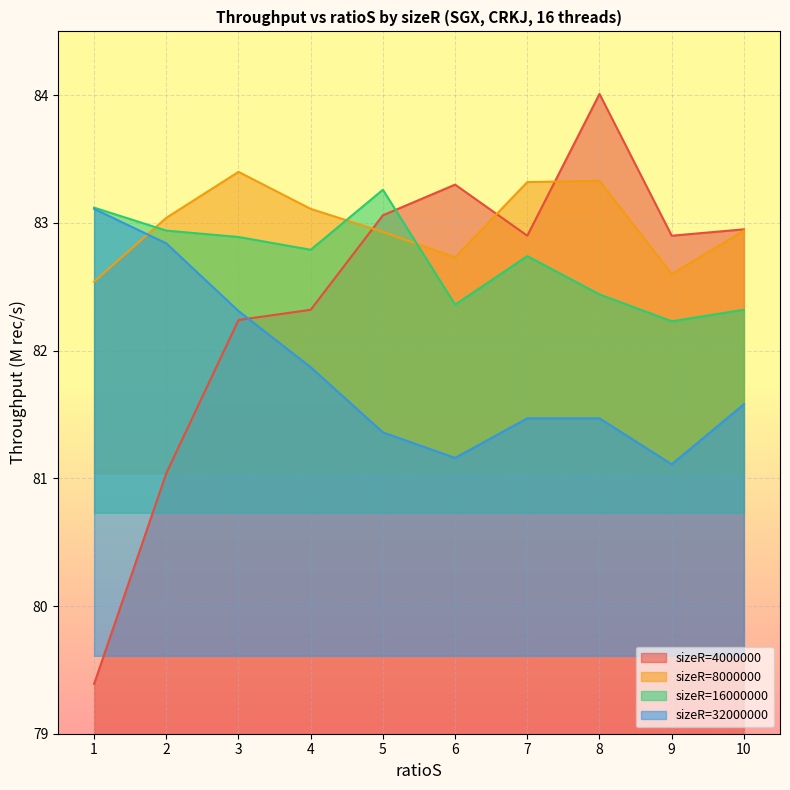

Which series has the largest range (max minus min)?

sizeR=4000000